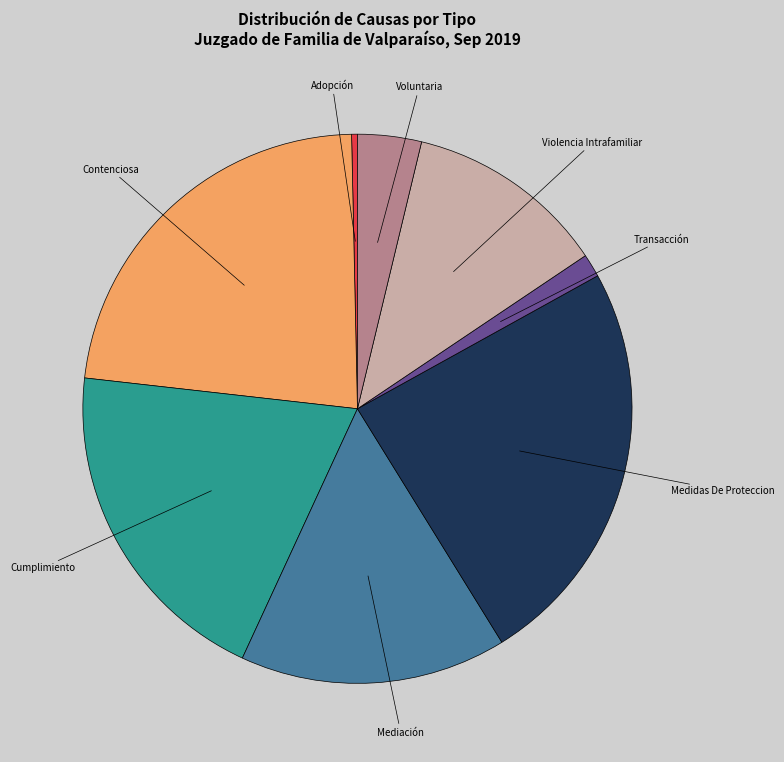

Does Transacción account for over 50% of the chart?

No